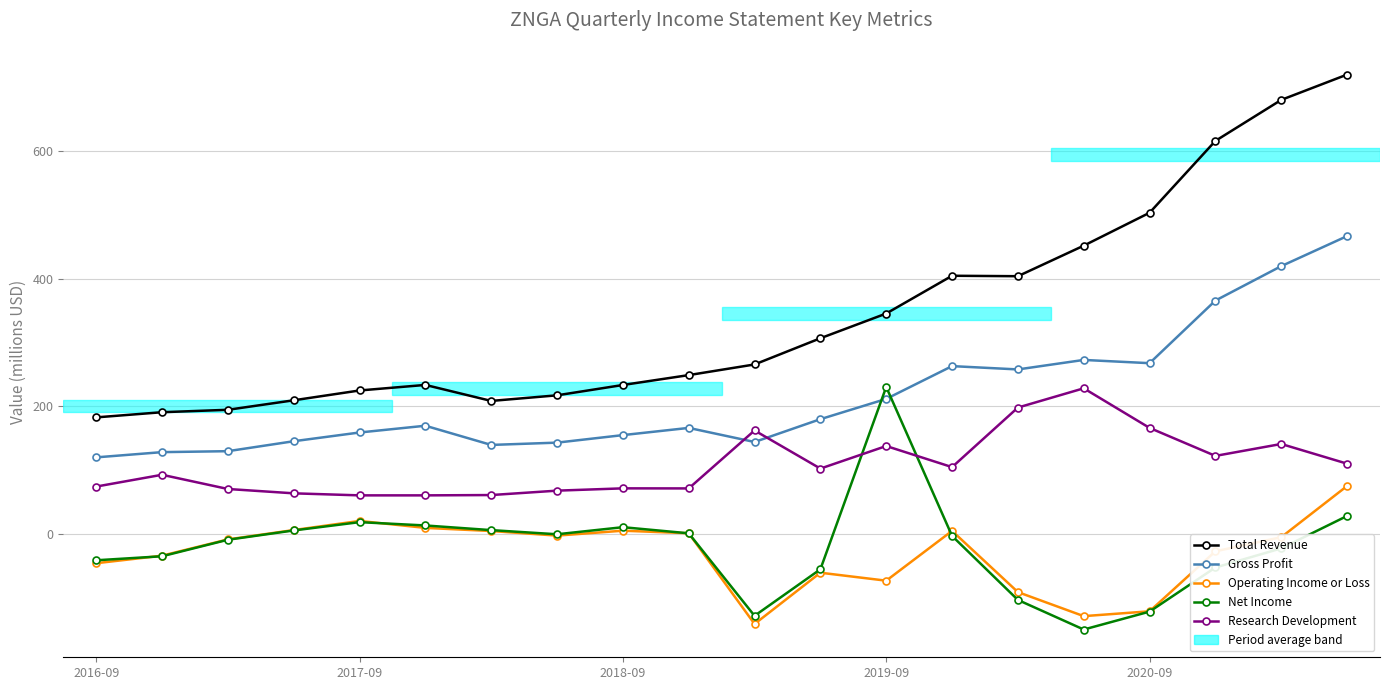

Which series has the widest spread of values?

Total Revenue